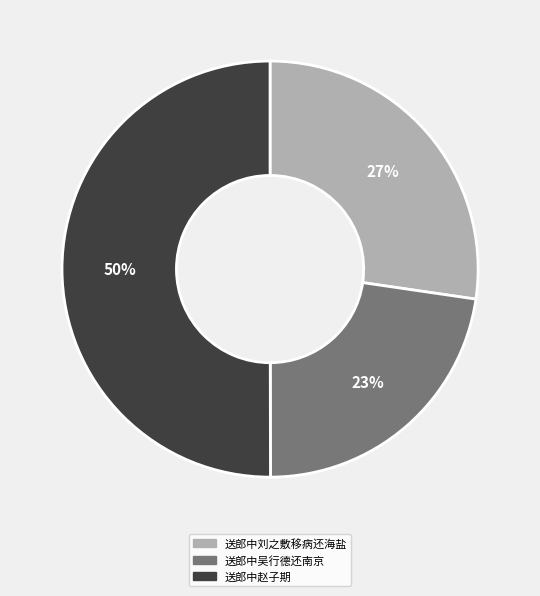

How many slices are in this pie chart?

3